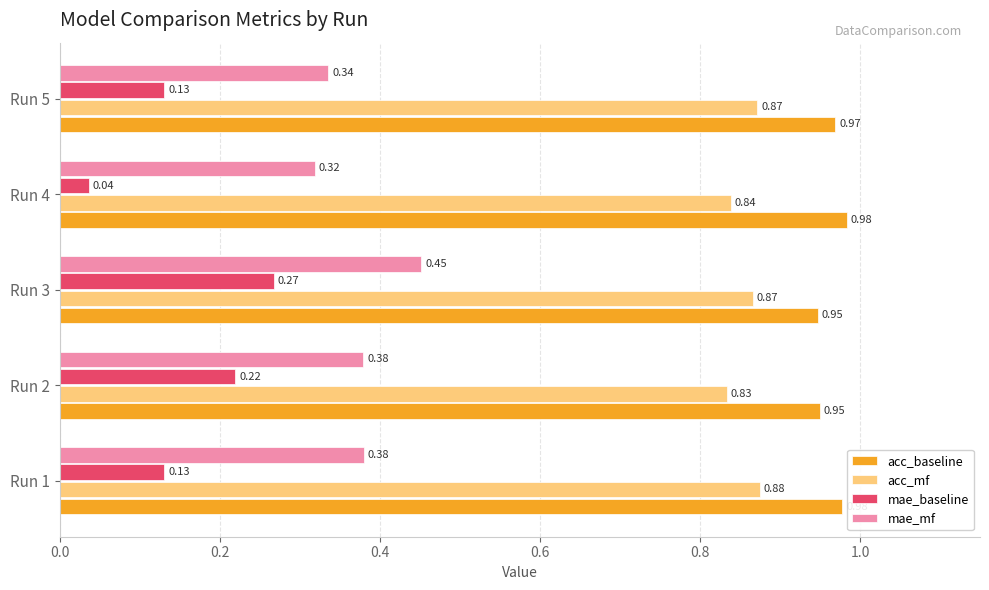

What is the total value across all series at Run 3?

2.5